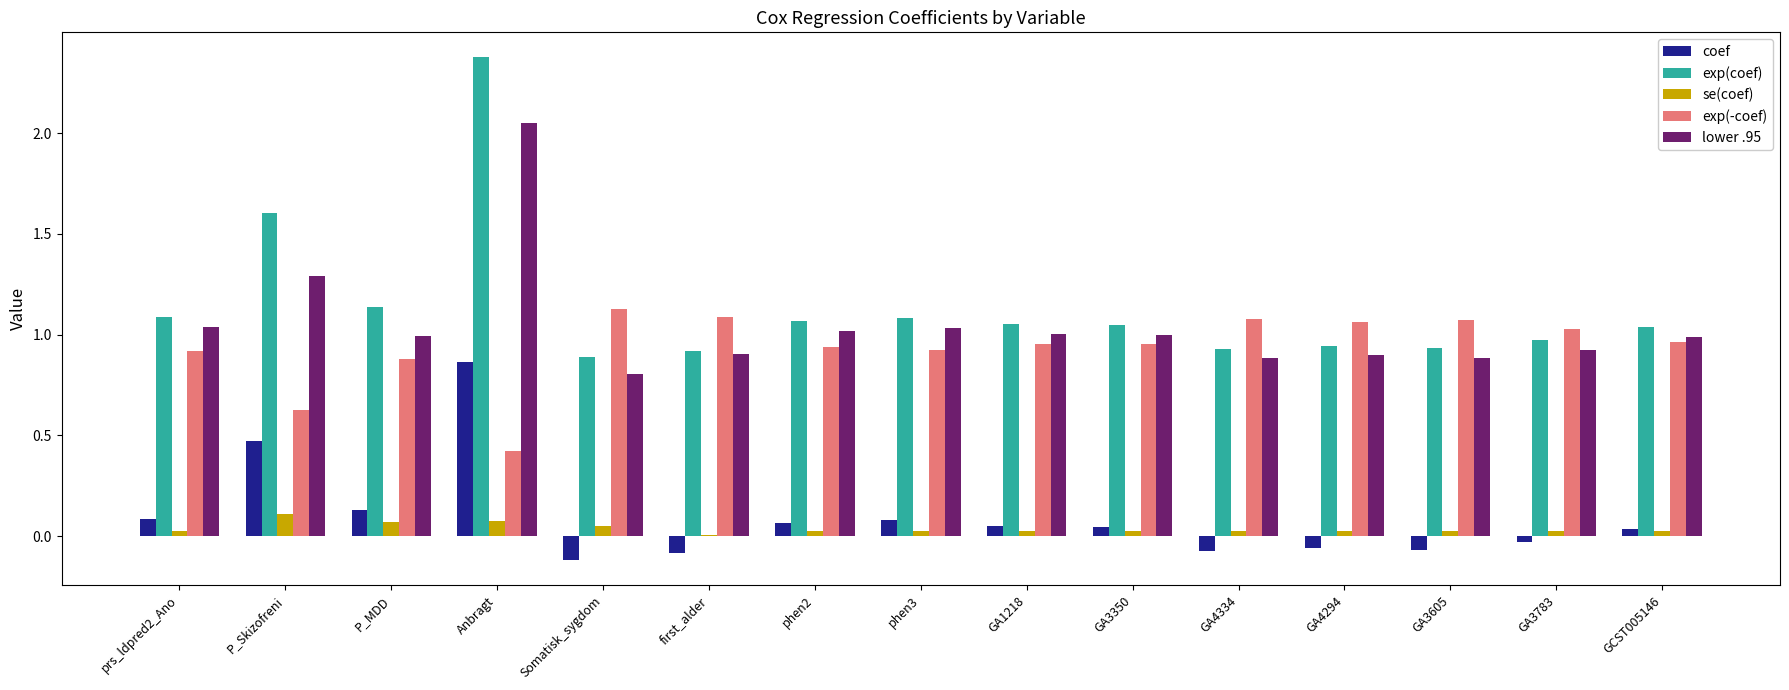

Is it true that exp(-coef) equals 1.7 at GA4334?

False